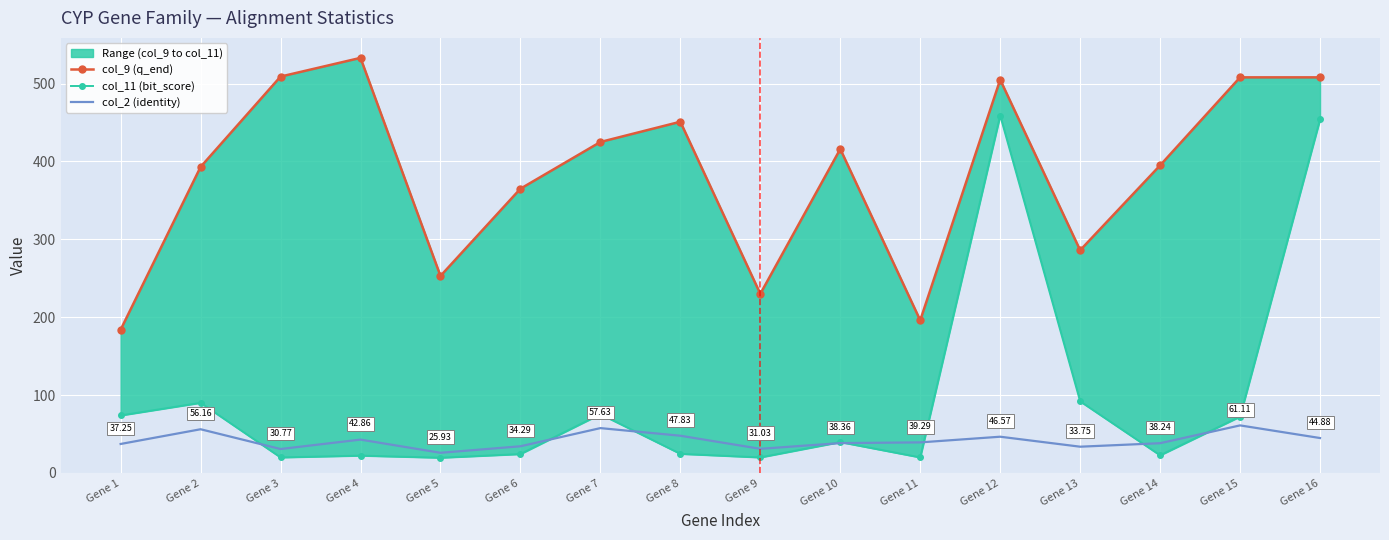

Read the col_2 (identity) value at Gene 4.

42.9